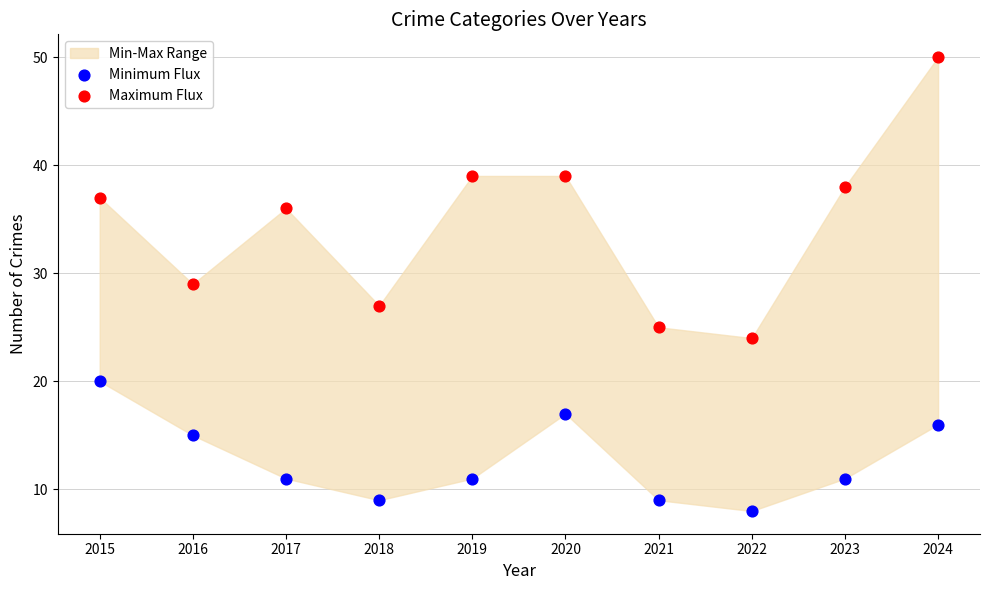

Which series has the largest Y range (max minus min)?

Maximum Flux